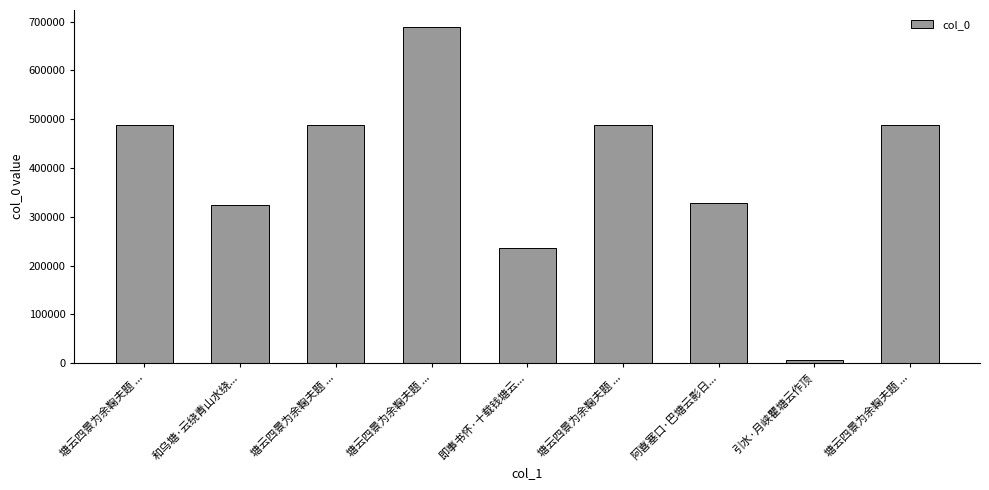

How many series are shown in this chart?

1